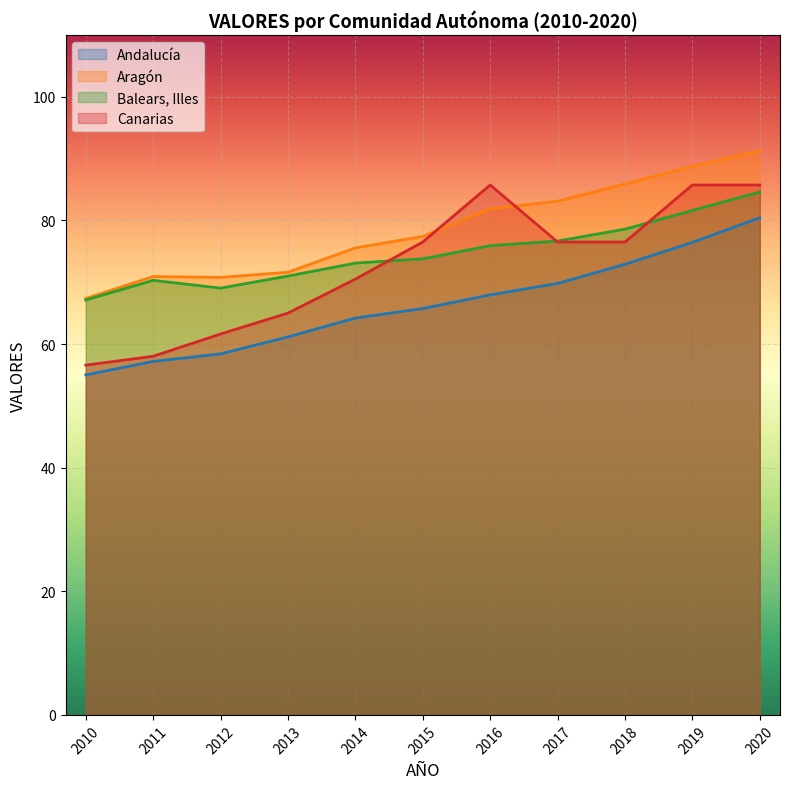

What is the greatest value displayed?

91.3